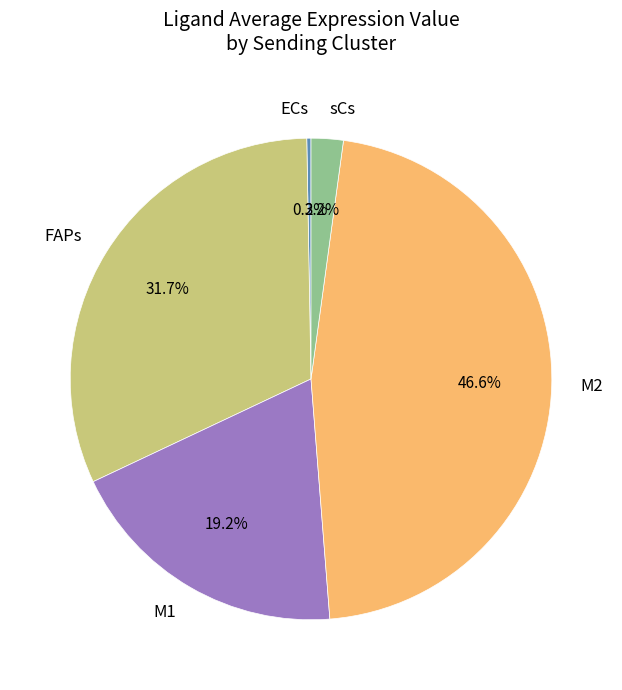

To the nearest percent, what percentage of the pie is M1?

19%